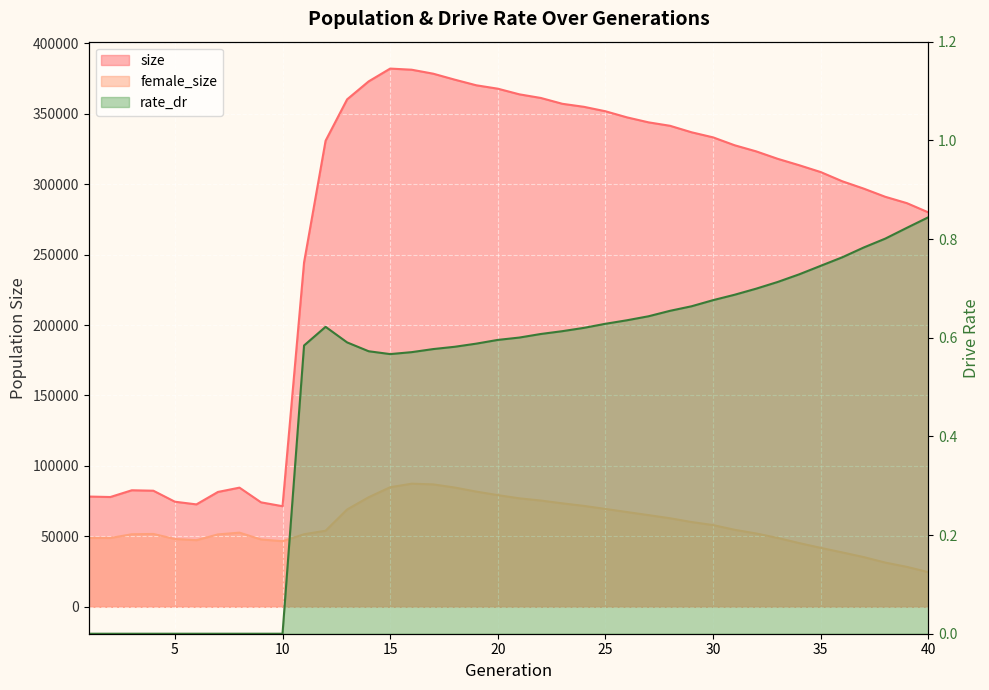

The female_size series shows 51713.0 at 4. True or false?

True